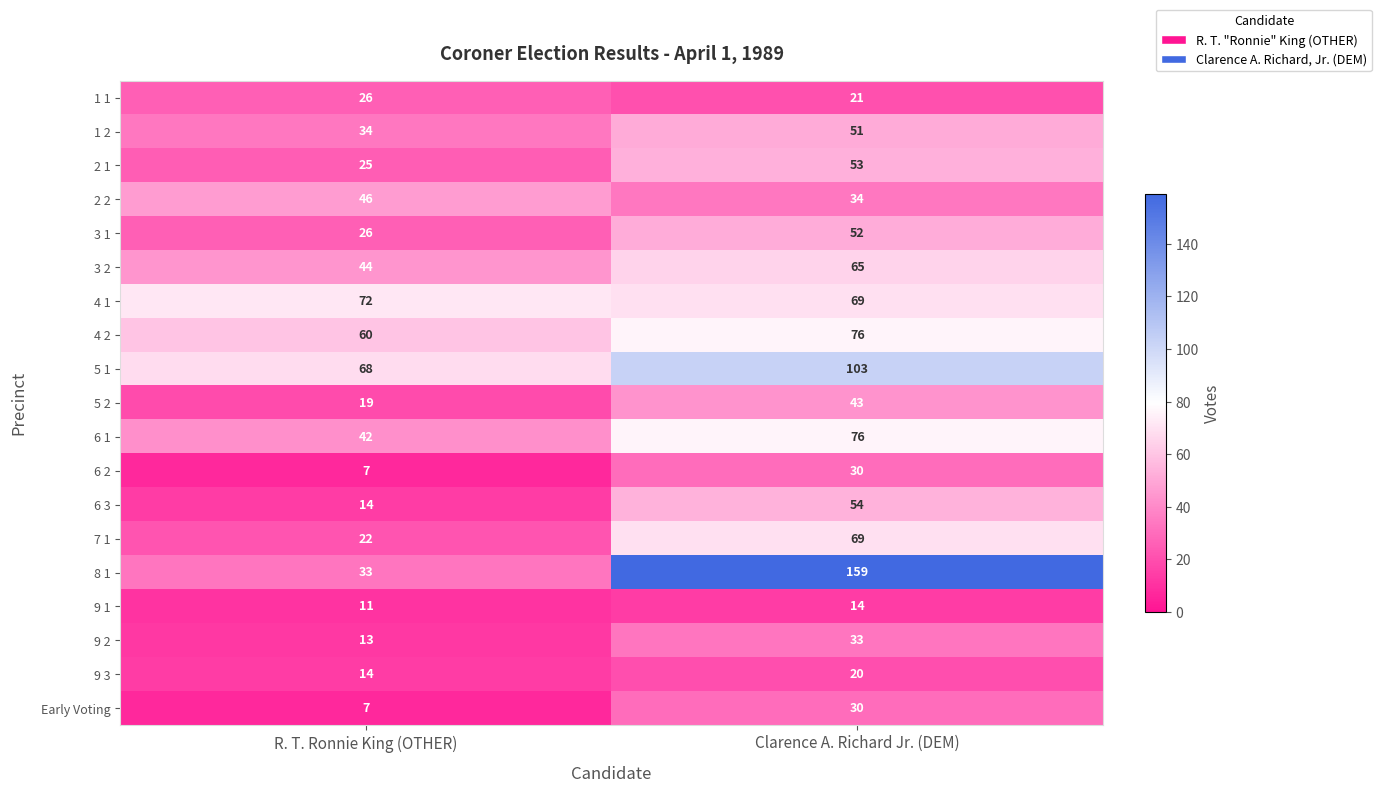

What is the sum of all 2 2 values?

80